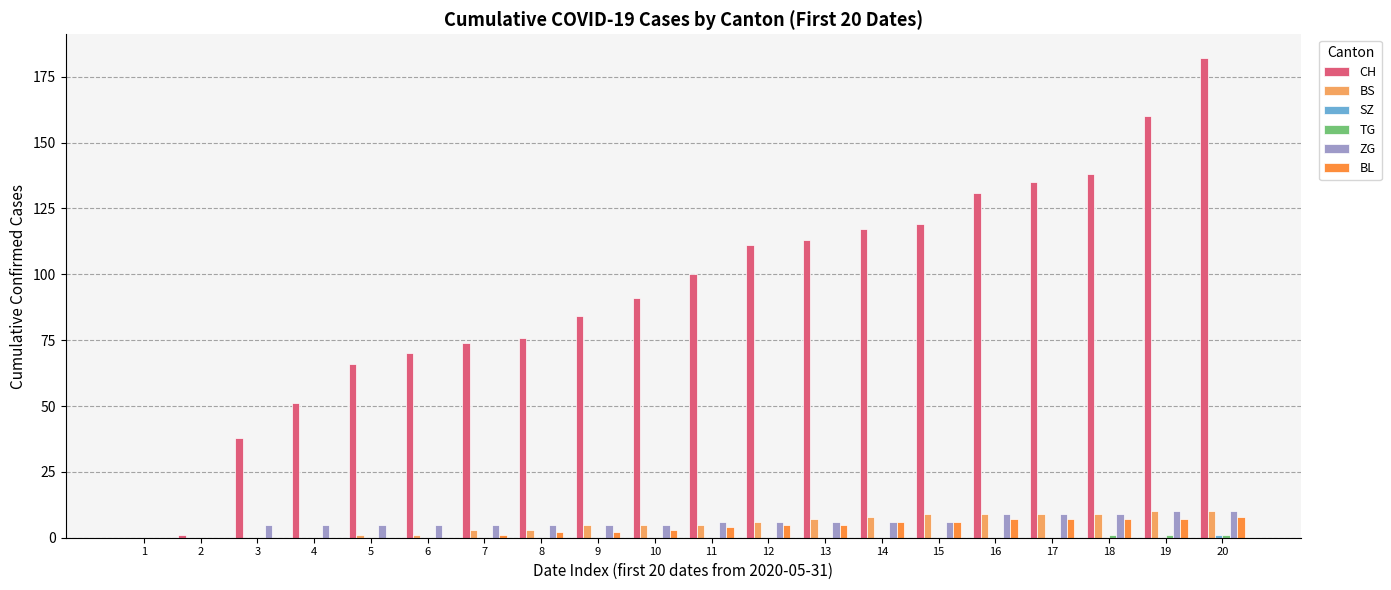

Which category has the highest value across all series?

20